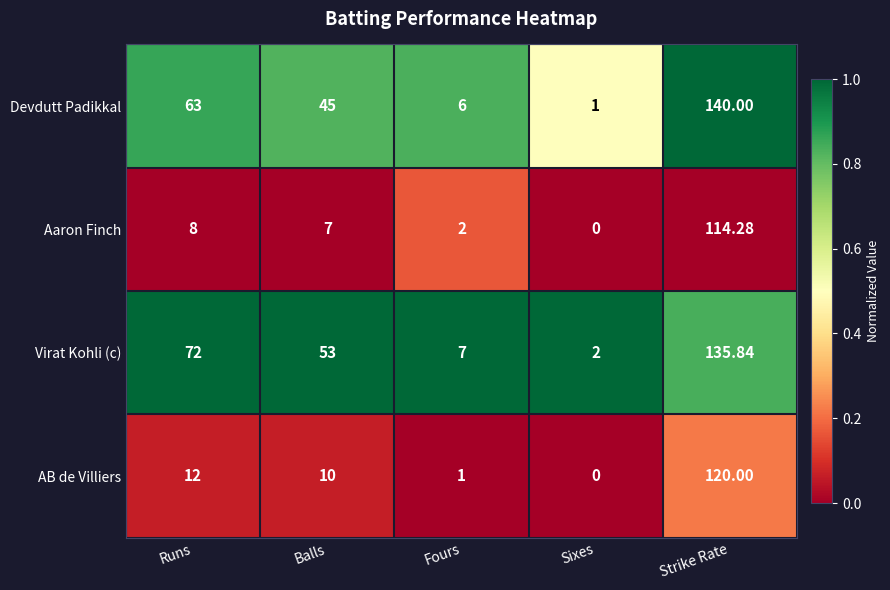

Which label corresponds to the smallest value in the chart?

Sixes